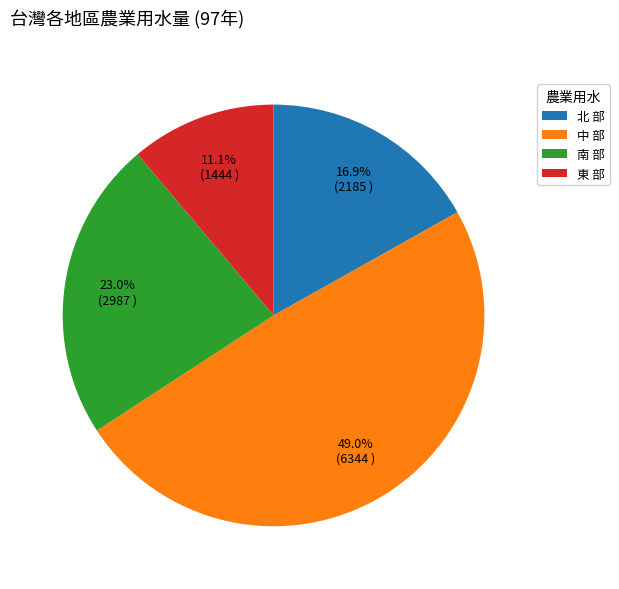

Is there any slice that represents more than half of the pie?

No